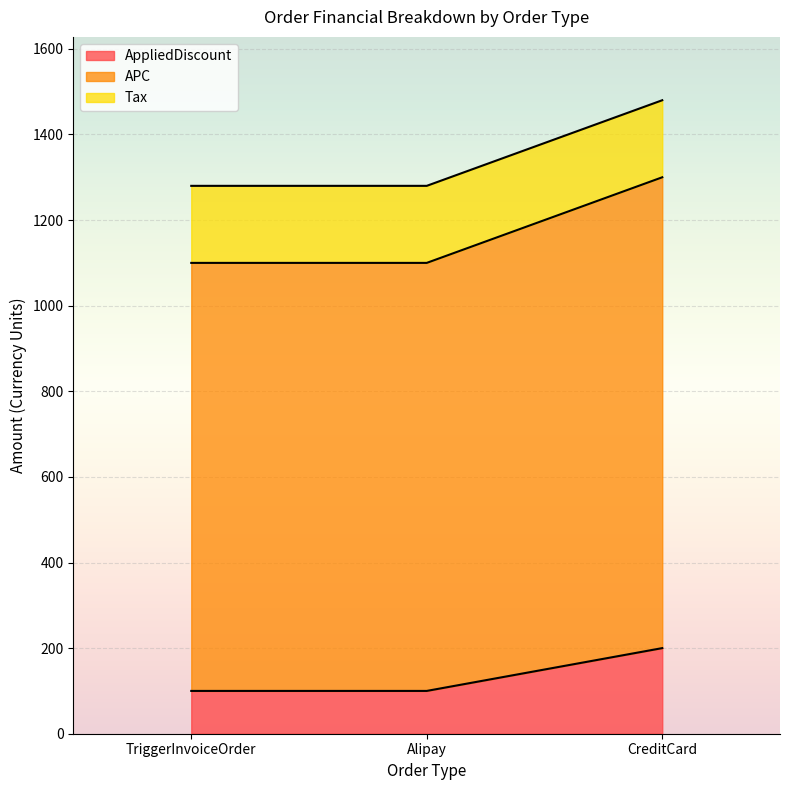

Which series has the widest spread of values?

APC